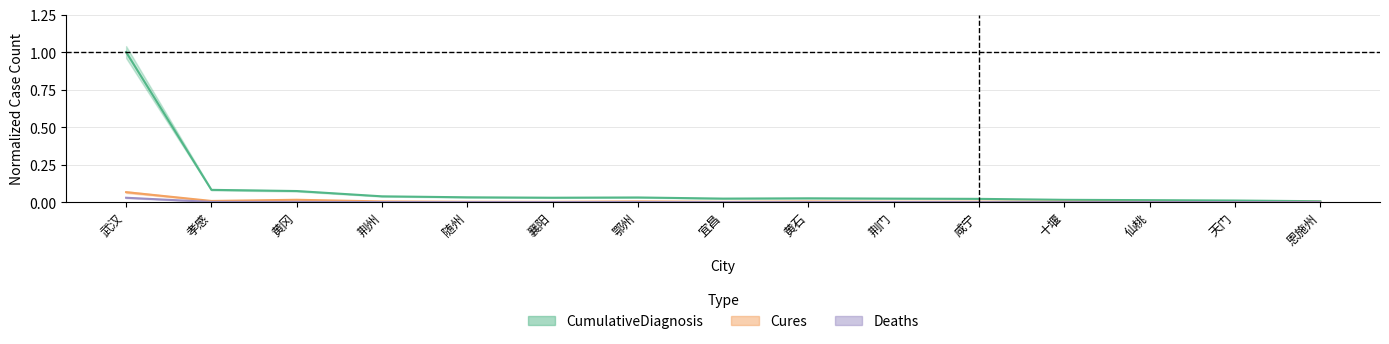

Is this an area chart (filled region under the line)?

No